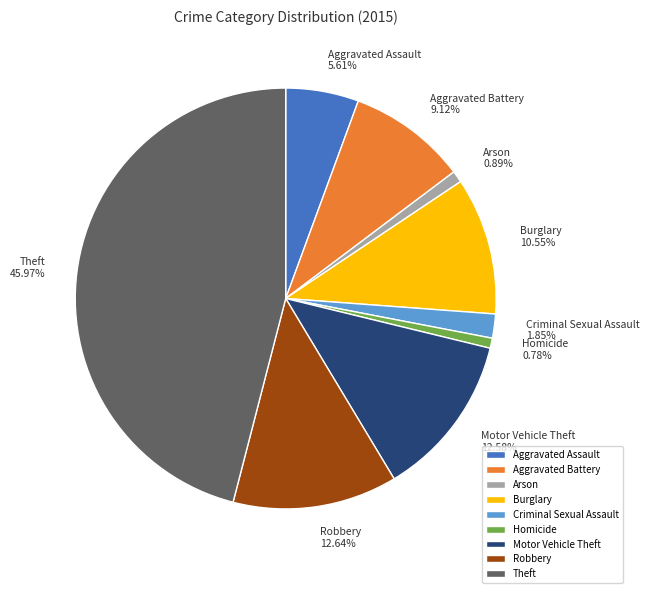

Which has a higher value, Arson or Theft?

Theft